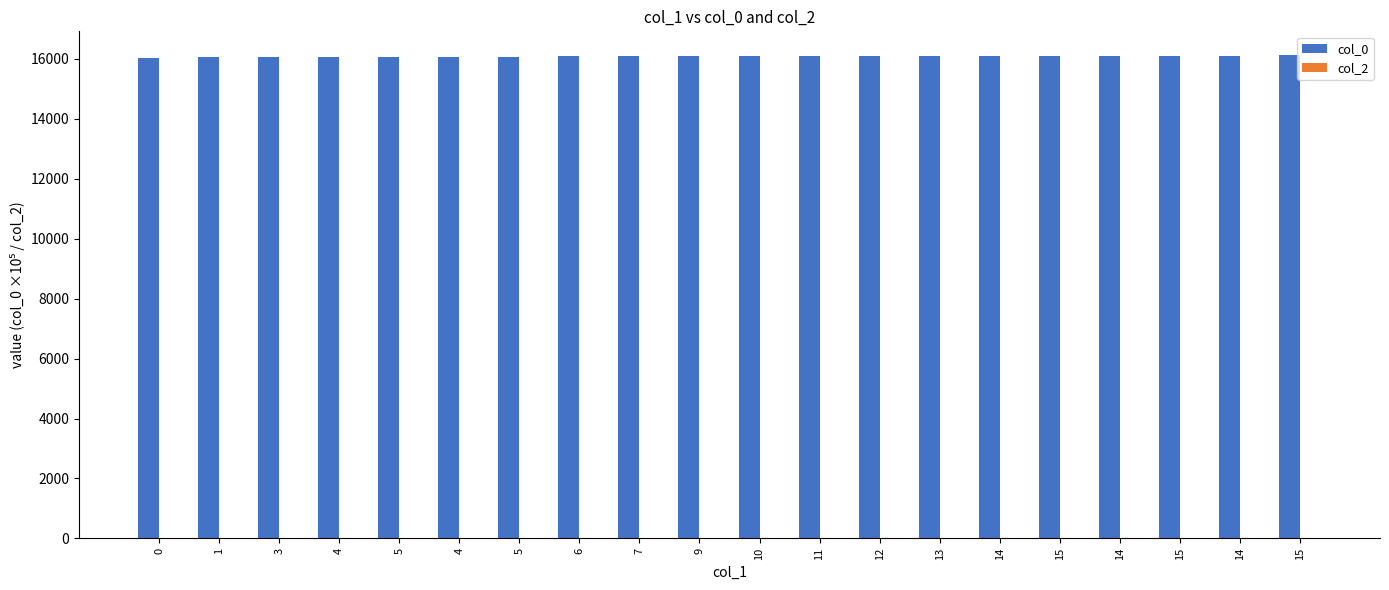

Reading right to left, extract all data points from this chart.

col_0: 16116.7	16113.2	16109.1	16104.2	16099.7	16093.7	16091.3	16091.2	16089.3	16086.4	16085.9	16083.3	16083.1	16082.5	16082.4	16082.3	16082.2	16081.6	16080.5	16037.6
col_2: 0.0	0.0	0.0	0.0	0.0	0.0	0.0	0.0	0.0	0.0	0.0	0.0	0.0	0.0	0.0	0.0	0.0	0.0	0.0	0.0